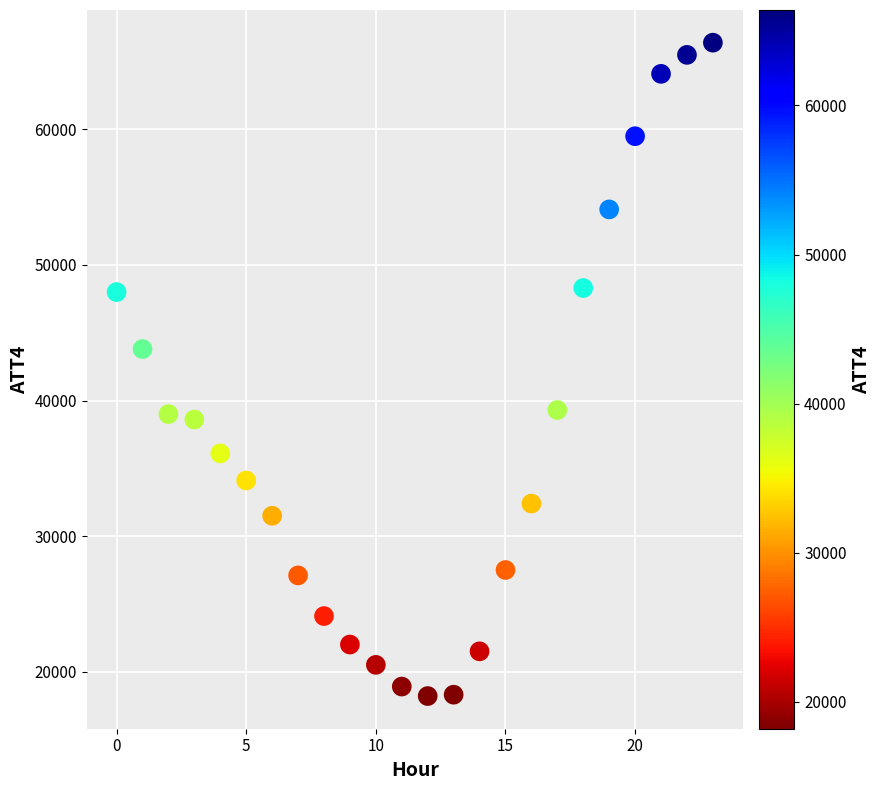

What is the range of Y values (max minus min)?

48200